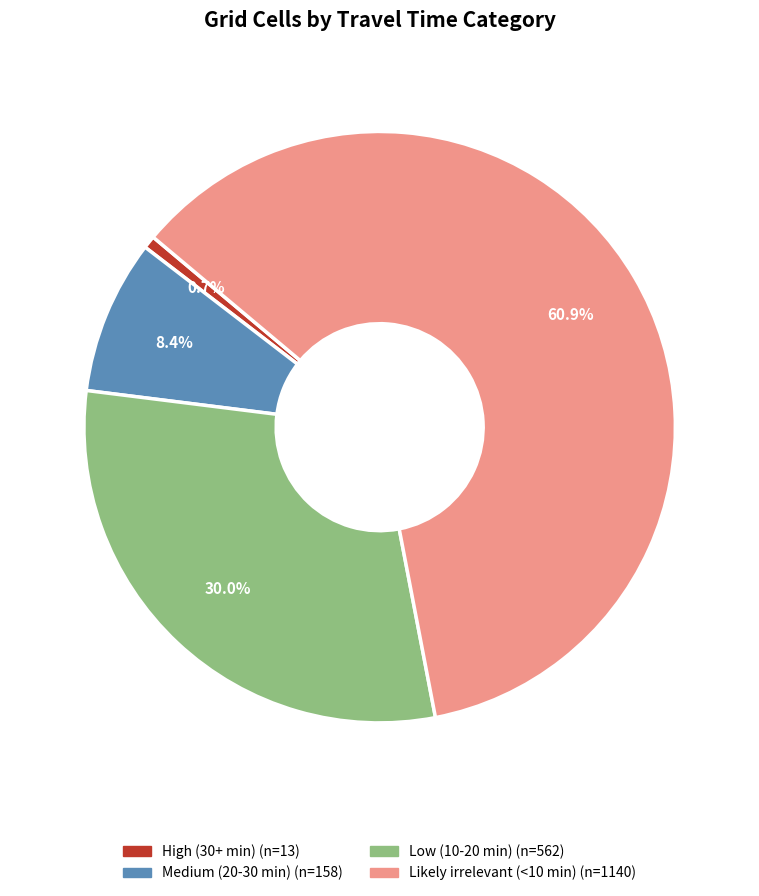

How many segments does this pie chart have?

4